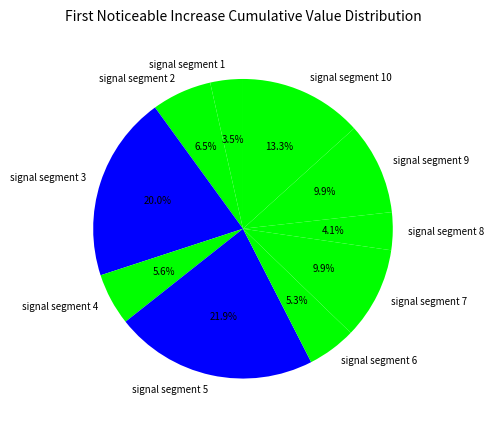

To the nearest percent, what portion does signal segment 3 represent?

20%